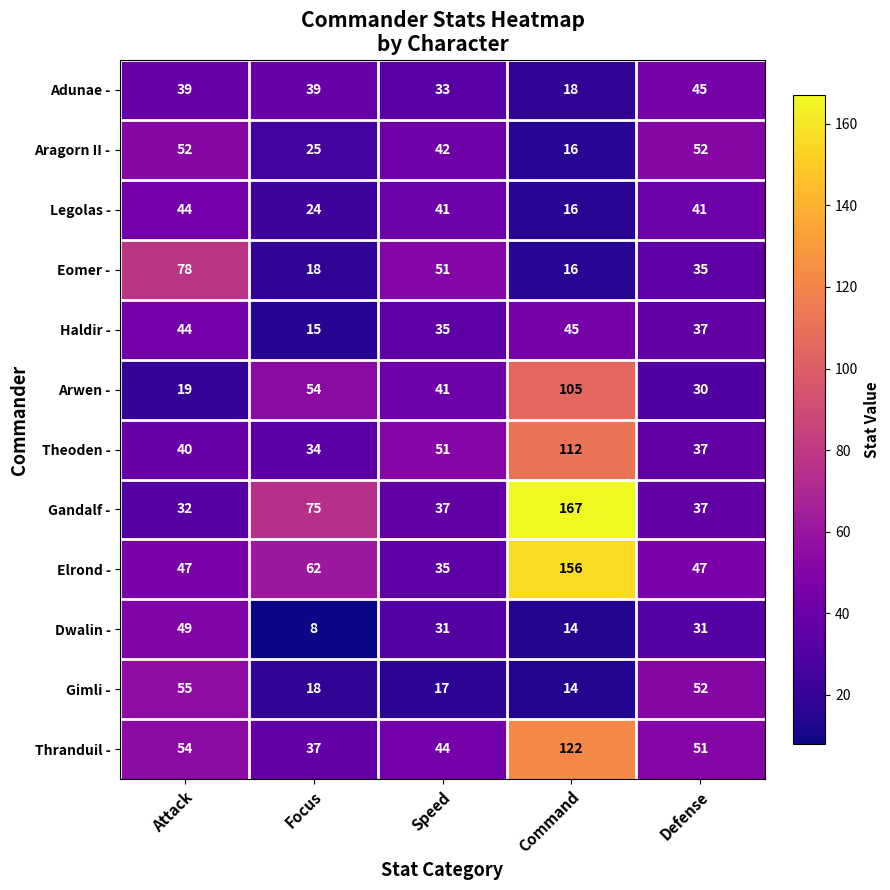

Which series changed the most between Attack and Defense?

Eomer -